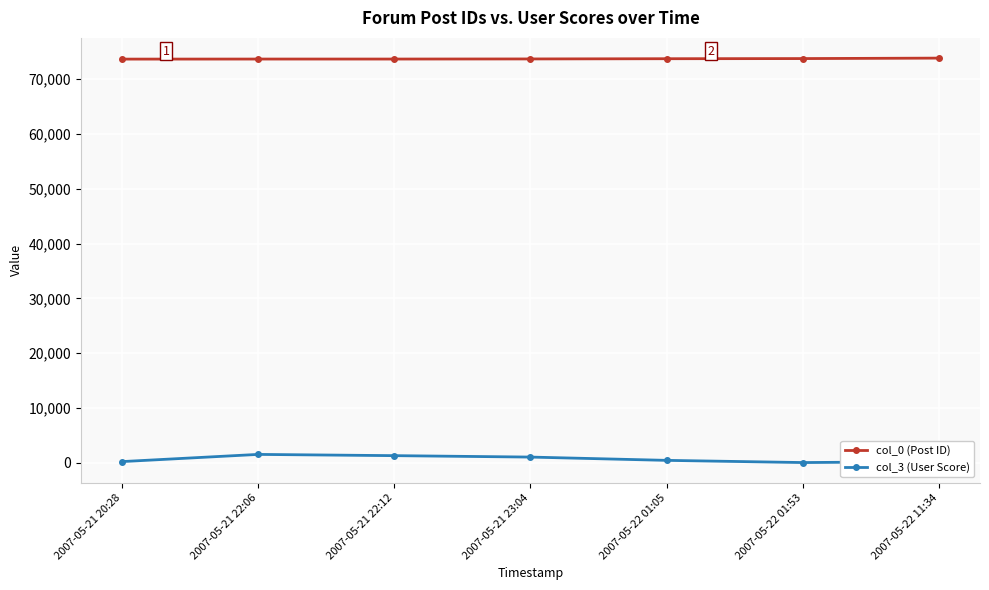

True or false: col_3 (User Score) and col_0 (Post ID) cross at least once.

False